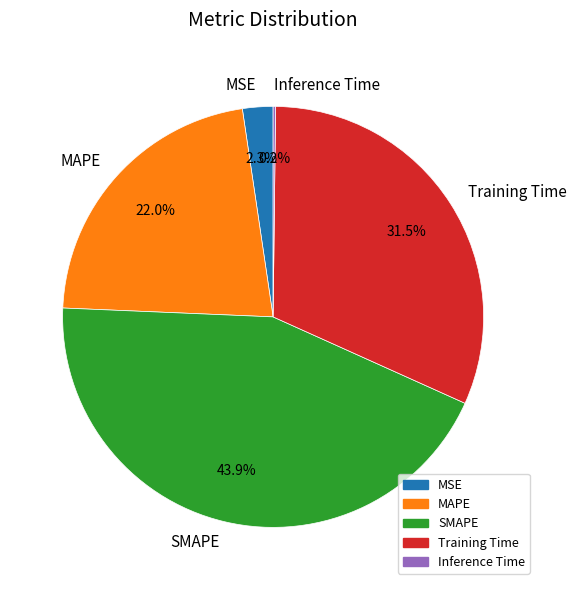

To the nearest percent, what percentage of the pie is MSE?

2%